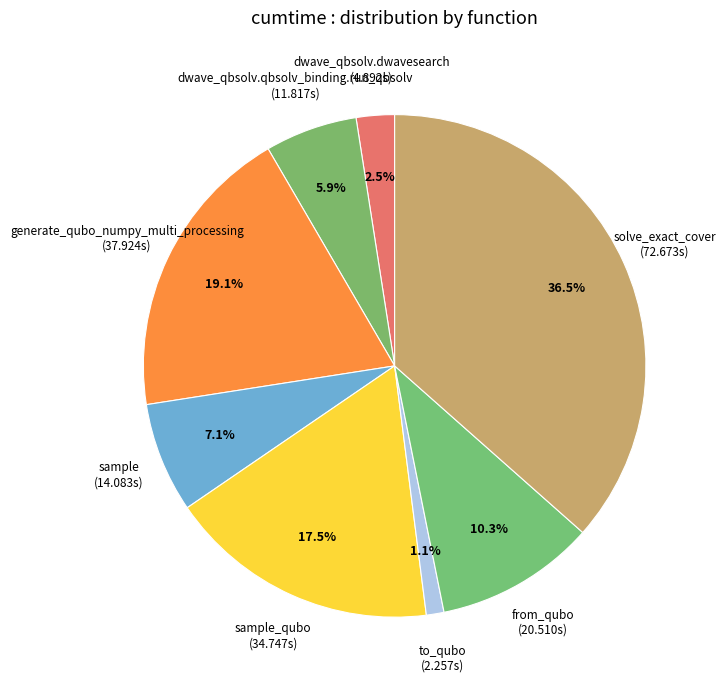

How many segments does this pie chart have?

8